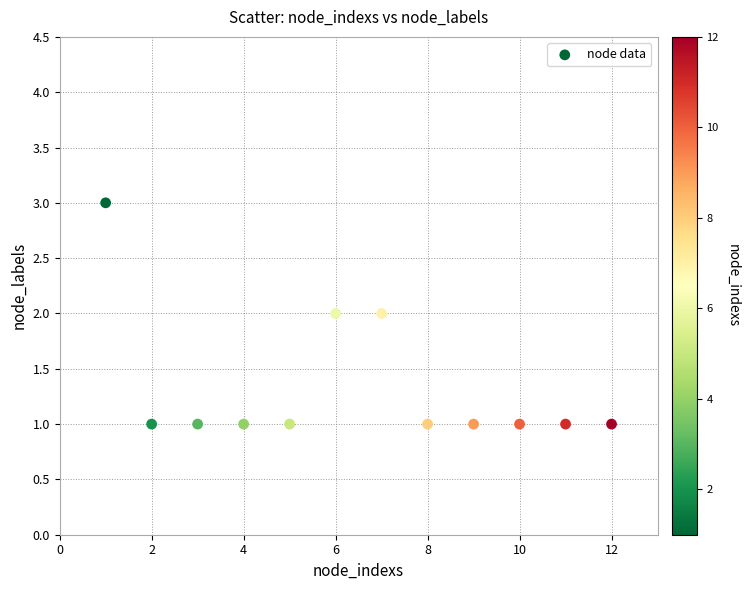

What is the average X value?

6